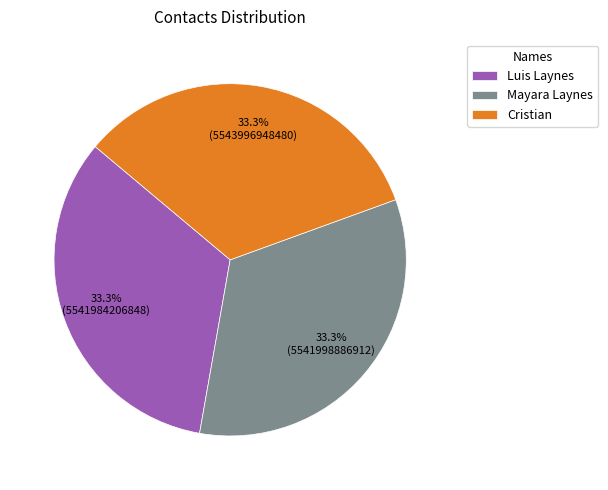

What is the ratio of the value at Mayara Laynes to the value at Cristian?

1.0